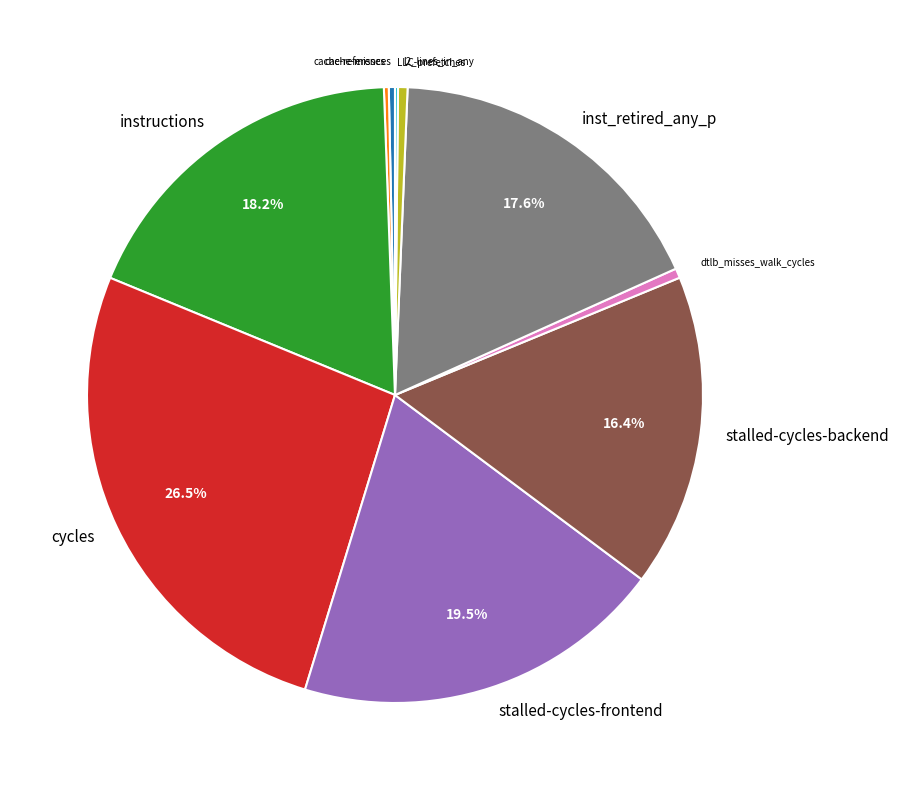

Which slice is the largest?

cycles